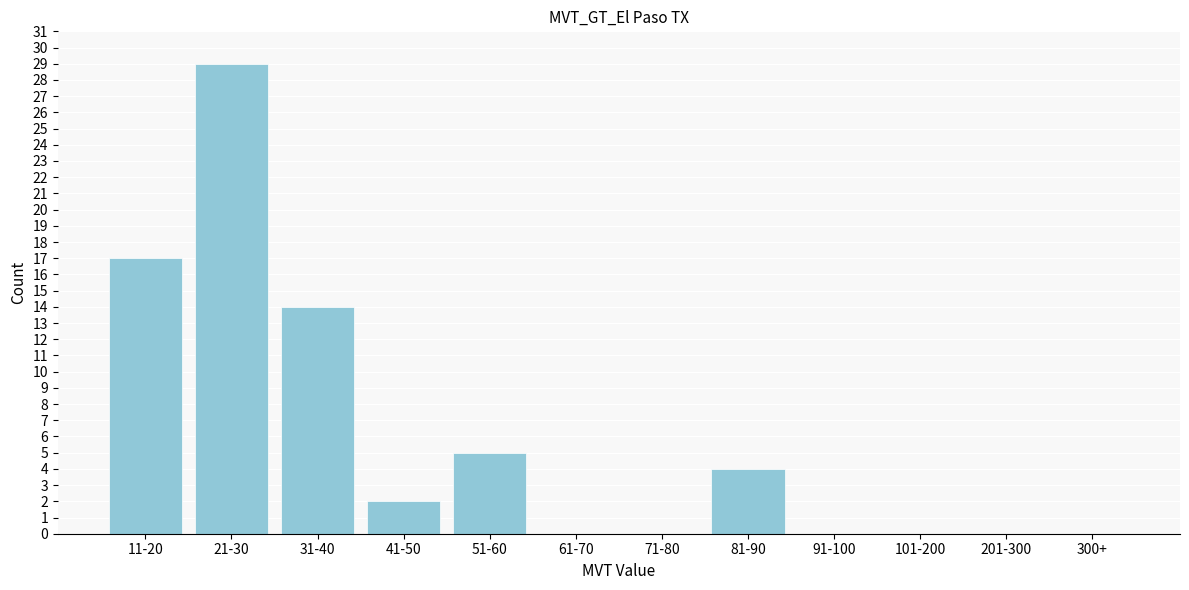

Reading left to right, what are all the values shown in this chart?

11-20=17	21-30=29	31-40=14	41-50=2	51-60=5	61-70=0	71-80=0	81-90=4	91-100=0	101-200=0	201-300=0	300+=0